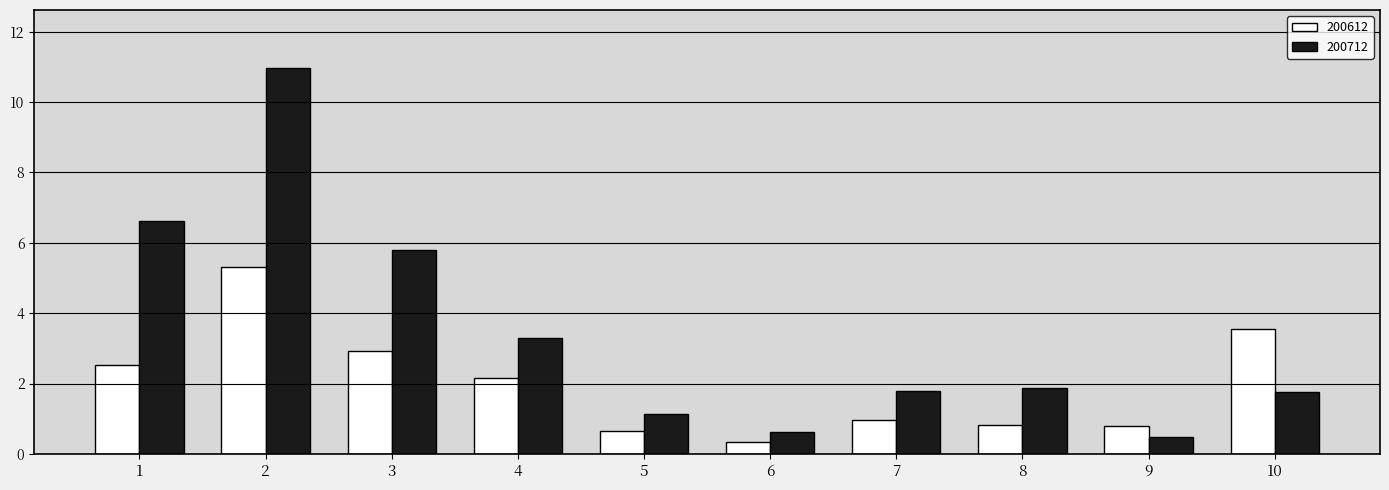

What is the spread (max minus min) of values at 7?

0.8